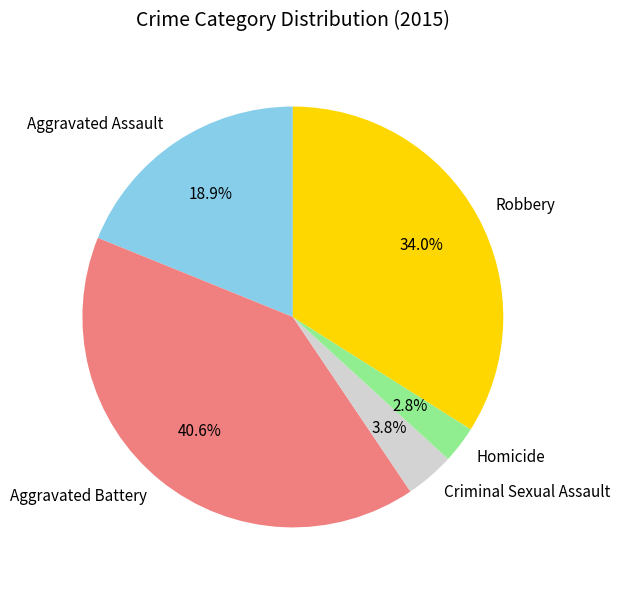

To the nearest percent, what is the combined percentage of Robbery and Criminal Sexual Assault?

38%